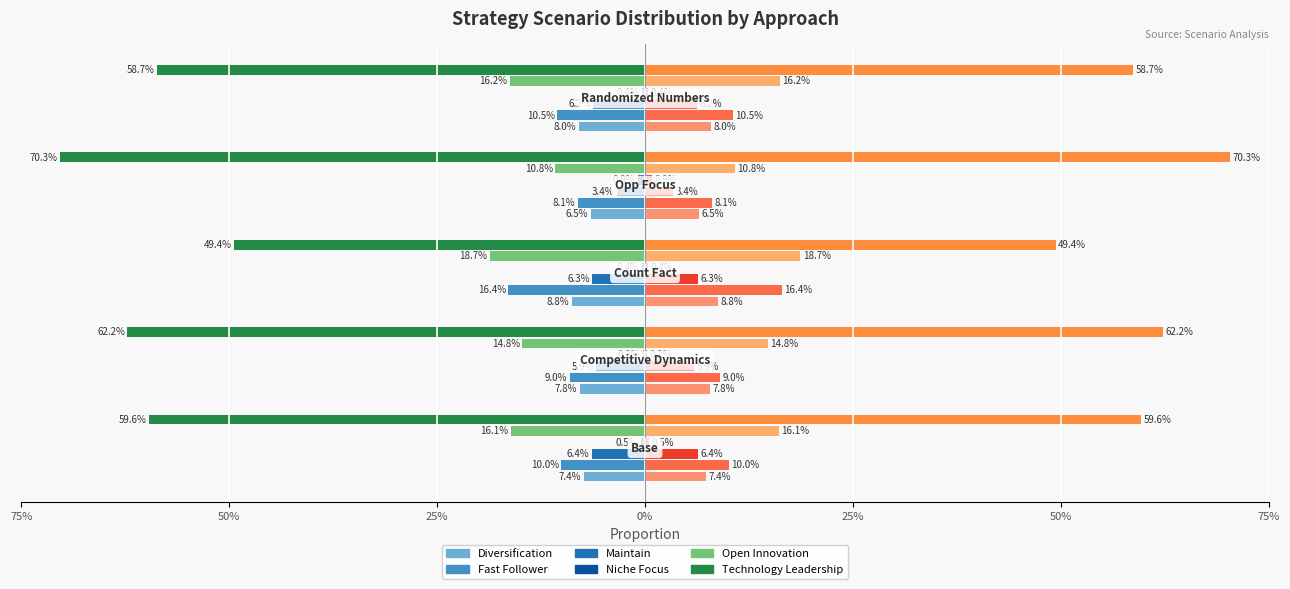

How many groups of bars are there?

5